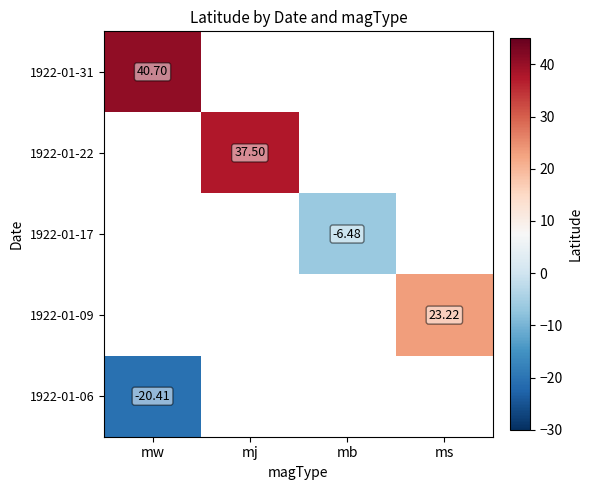

How many distinct data groups are displayed?

5